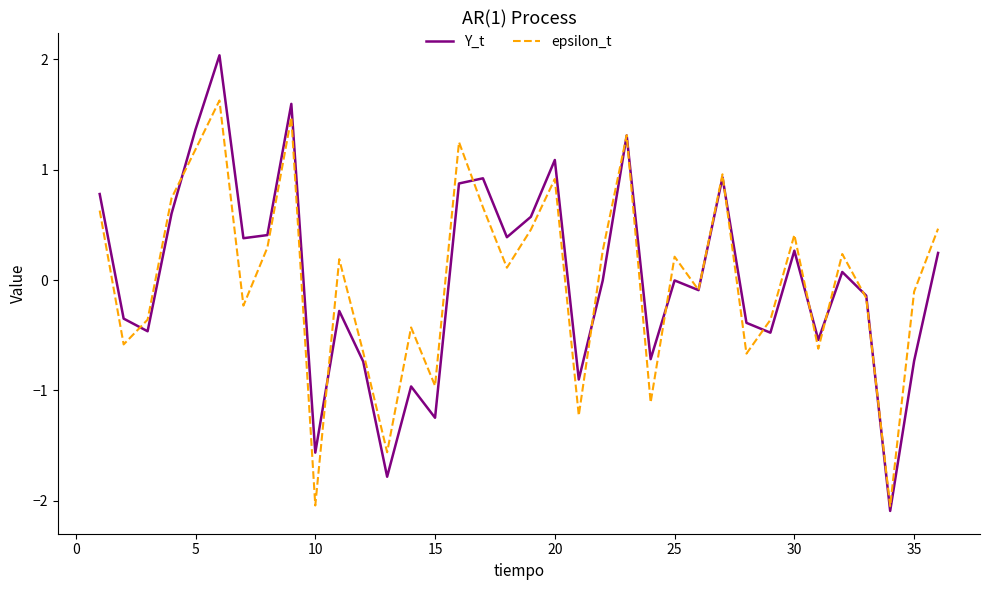

Rank the series by their maximum value, from lowest to highest.

epsilon_t, Y_t